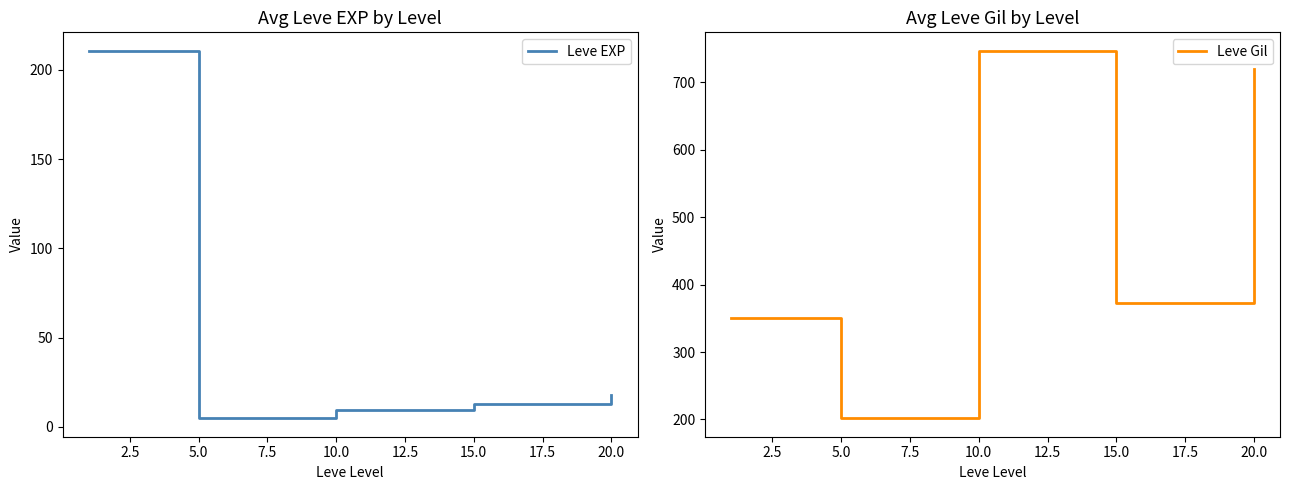

True or false: Leve Gil and Leve EXP intersect in this chart.

False